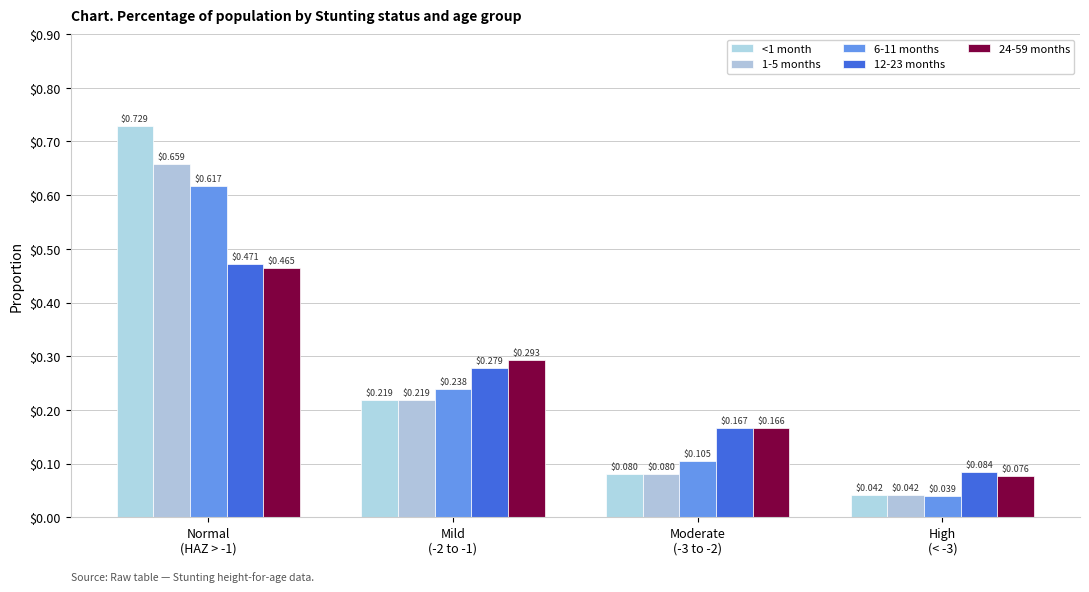

The value of 6-11 months at High
(< -3) is 0.0. True or false?

True